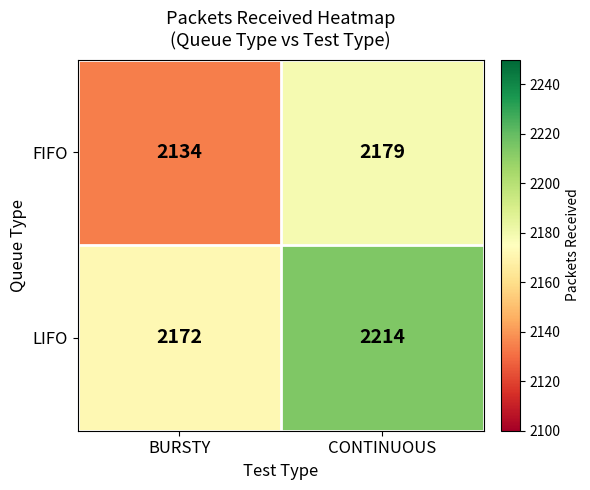

Which series has the largest range (max minus min)?

FIFO